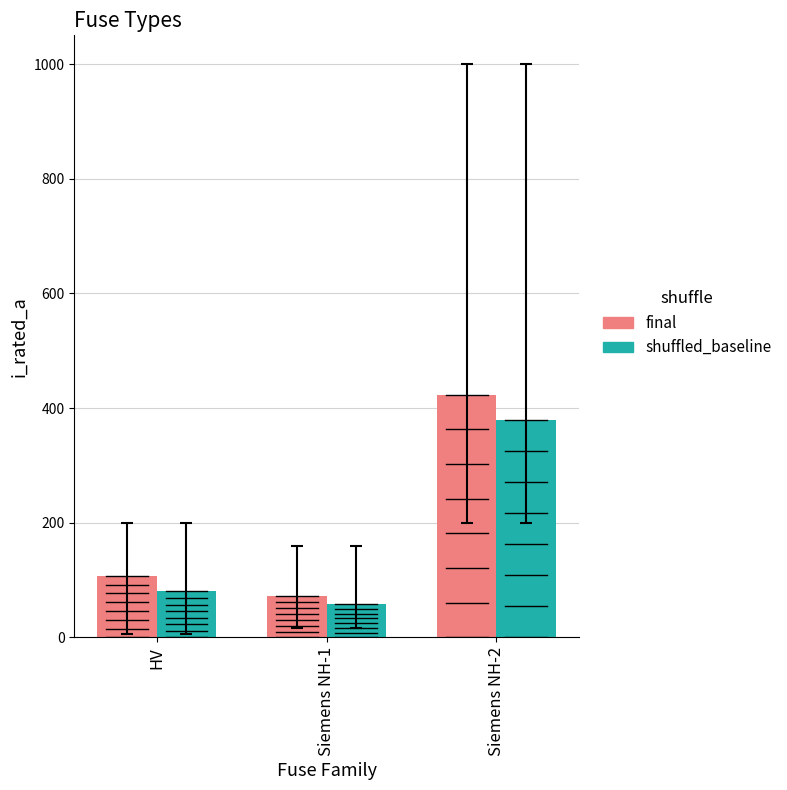

The value of shuffled_baseline at Siemens NH-2 is 378.5. True or false?

True